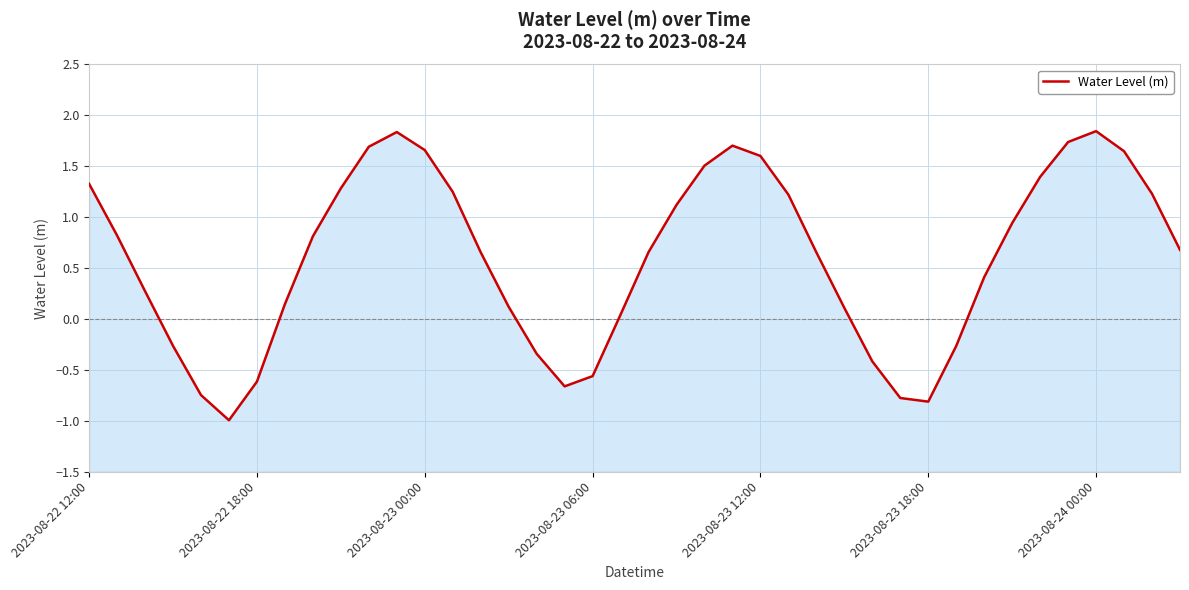

How many lines are shown in the chart?

1